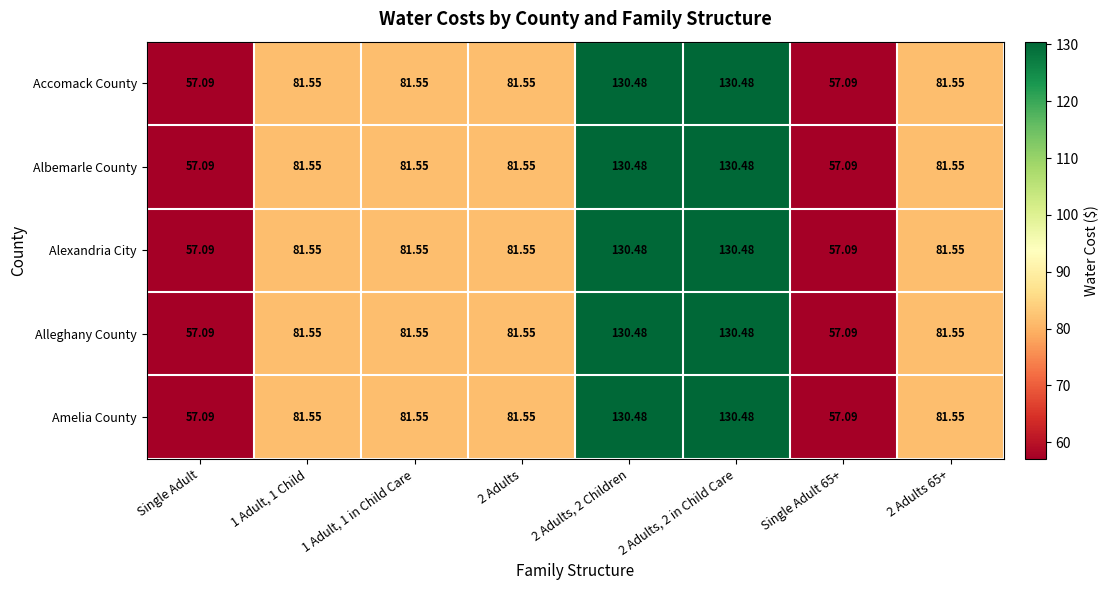

Is the value of Accomack County at 2 Adults, 2 Children greater than the value of Amelia County at 1 Adult, 1 Child?

Yes